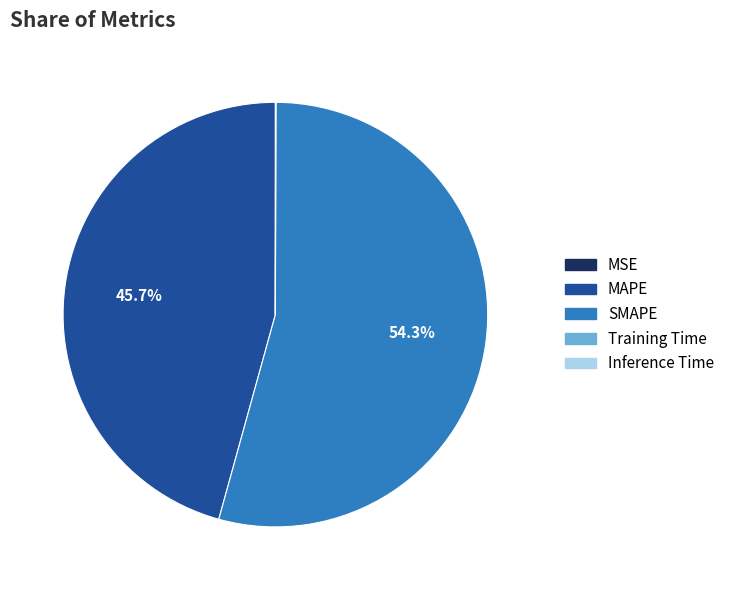

Which category accounts for the majority?

SMAPE